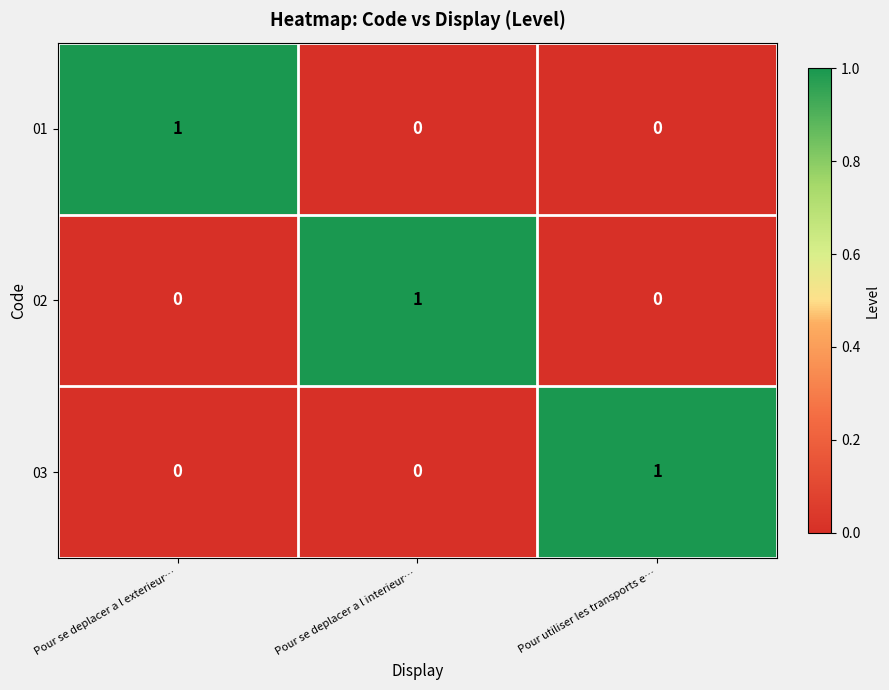

Reading left to right, list all the values displayed in this chart.

01: Pour se deplacer a l exterieur…=1	Pour se deplacer a l interieur…=0	Pour utiliser les transports e…=0
02: Pour se deplacer a l exterieur…=0	Pour se deplacer a l interieur…=1	Pour utiliser les transports e…=0
03: Pour se deplacer a l exterieur…=0	Pour se deplacer a l interieur…=0	Pour utiliser les transports e…=1